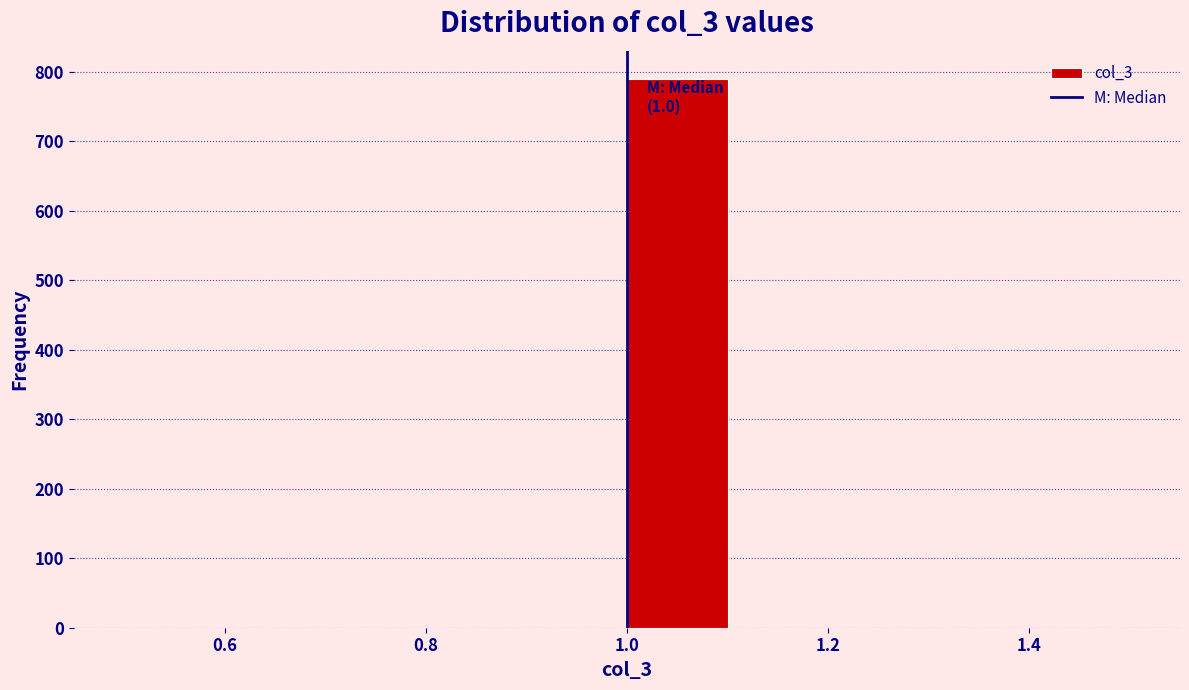

Which range on the x-axis has the tallest bar?

1.0 to 1.1